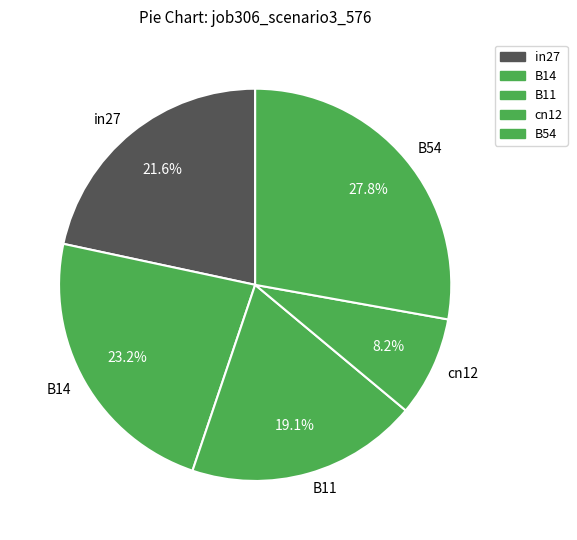

What percentage is the B11 slice, to the nearest percent?

19%